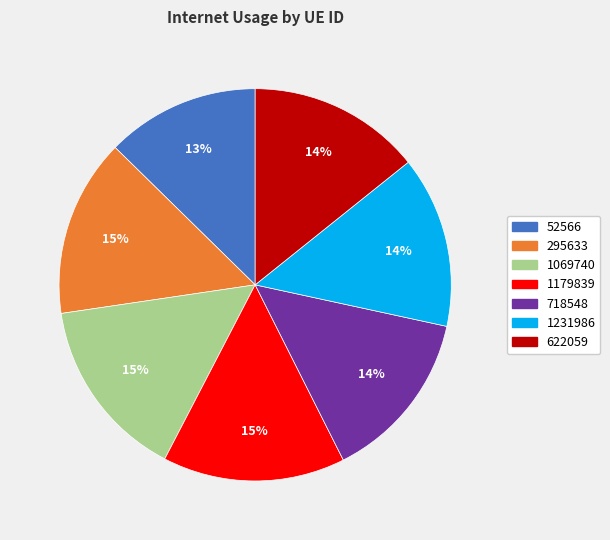

How many segments does this pie chart have?

7